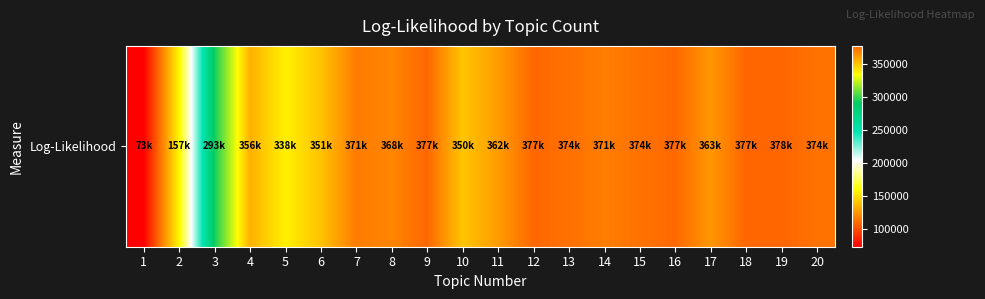

Count the number of categories in the chart.

20